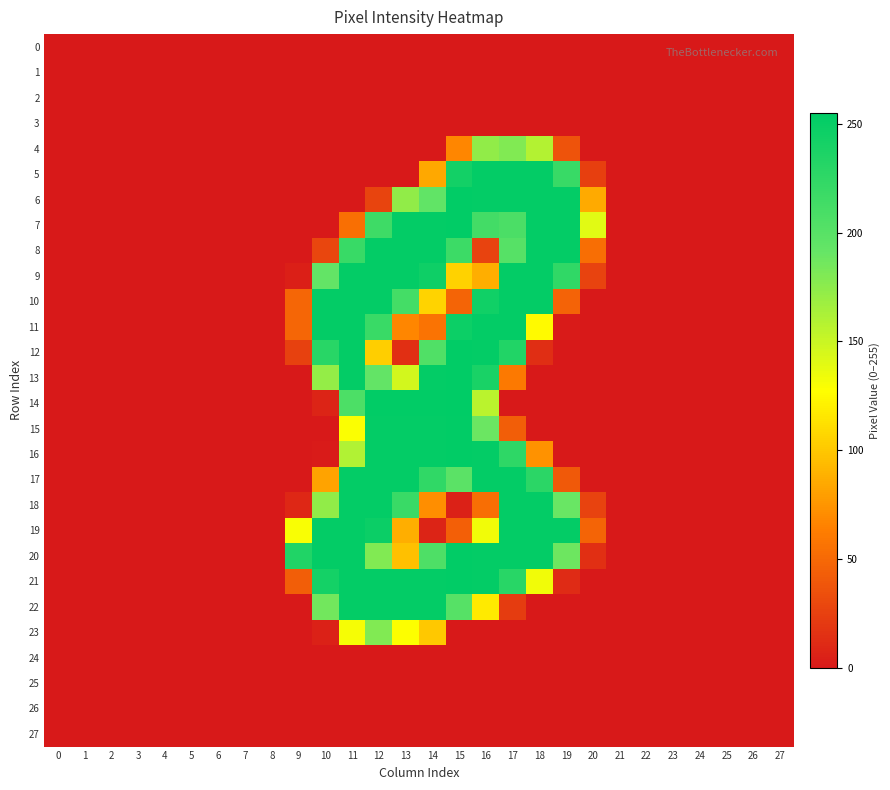

Reading left to right, what are all the values shown in this chart?

0: 0=0	1=0	2=0	3=0	4=0	5=0	6=0	7=0	8=0	9=0	10=0	11=0	12=0	13=0	14=0	15=0	16=0	17=0	18=0	19=0	20=0	21=0	22=0	23=0	24=0	25=0	26=0	27=0
1: 0=0	1=0	2=0	3=0	4=0	5=0	6=0	7=0	8=0	9=0	10=0	11=0	12=0	13=0	14=0	15=0	16=0	17=0	18=0	19=0	20=0	21=0	22=0	23=0	24=0	25=0	26=0	27=0
2: 0=0	1=0	2=0	3=0	4=0	5=0	6=0	7=0	8=0	9=0	10=0	11=0	12=0	13=0	14=0	15=0	16=0	17=0	18=0	19=0	20=0	21=0	22=0	23=0	24=0	25=0	26=0	27=0
3: 0=0	1=0	2=0	3=0	4=0	5=0	6=0	7=0	8=0	9=0	10=0	11=0	12=0	13=0	14=0	15=0	16=0	17=0	18=0	19=0	20=0	21=0	22=0	23=0	24=0	25=0	26=0	27=0
4: 0=0	1=0	2=0	3=0	4=0	5=0	6=0	7=0	8=0	9=0	10=0	11=0	12=0	13=0	14=0	15=67	16=173	17=180	18=159	19=36	20=0	21=0	22=0	23=0	24=0	25=0	26=0	27=0
5: 0=0	1=0	2=0	3=0	4=0	5=0	6=0	7=0	8=0	9=0	10=0	11=0	12=0	13=0	14=84	15=243	16=253	17=253	18=253	19=220	20=24	21=0	22=0	23=0	24=0	25=0	26=0	27=0
6: 0=0	1=0	2=0	3=0	4=0	5=0	6=0	7=0	8=0	9=0	10=0	11=0	12=27	13=173	14=194	15=254	16=253	17=253	18=253	19=253	20=85	21=0	22=0	23=0	24=0	25=0	26=0	27=0
7: 0=0	1=0	2=0	3=0	4=0	5=0	6=0	7=0	8=0	9=0	10=0	11=54	12=216	13=253	14=253	15=254	16=213	17=208	18=253	19=253	20=140	21=0	22=0	23=0	24=0	25=0	26=0	27=0
8: 0=0	1=0	2=0	3=0	4=0	5=0	6=0	7=0	8=0	9=0	10=28	11=220	12=253	13=253	14=253	15=217	16=26	17=201	18=253	19=253	20=53	21=0	22=0	23=0	24=0	25=0	26=0	27=0
9: 0=0	1=0	2=0	3=0	4=0	5=0	6=0	7=0	8=0	9=4	10=193	11=253	12=253	13=253	14=246	15=105	16=87	17=253	18=253	19=225	20=26	21=0	22=0	23=0	24=0	25=0	26=0	27=0
10: 0=0	1=0	2=0	3=0	4=0	5=0	6=0	7=0	8=0	9=48	10=253	11=253	12=253	13=212	14=106	15=47	16=245	17=253	18=253	19=46	20=0	21=0	22=0	23=0	24=0	25=0	26=0	27=0
11: 0=0	1=0	2=0	3=0	4=0	5=0	6=0	7=0	8=0	9=48	10=253	11=253	12=219	13=67	14=56	15=247	16=253	17=253	18=125	19=1	20=0	21=0	22=0	23=0	24=0	25=0	26=0	27=0
12: 0=0	1=0	2=0	3=0	4=0	5=0	6=0	7=0	8=0	9=25	10=230	11=253	12=103	13=14	14=205	15=254	16=253	17=234	18=13	19=0	20=0	21=0	22=0	23=0	24=0	25=0	26=0	27=0
13: 0=0	1=0	2=0	3=0	4=0	5=0	6=0	7=0	8=0	9=0	10=172	11=253	12=193	13=146	14=253	15=254	16=239	17=60	18=0	19=0	20=0	21=0	22=0	23=0	24=0	25=0	26=0	27=0
14: 0=0	1=0	2=0	3=0	4=0	5=0	6=0	7=0	8=0	9=0	10=7	11=207	12=254	13=254	14=254	15=255	16=156	17=0	18=0	19=0	20=0	21=0	22=0	23=0	24=0	25=0	26=0	27=0
15: 0=0	1=0	2=0	3=0	4=0	5=0	6=0	7=0	8=0	9=0	10=0	11=129	12=253	13=253	14=253	15=254	16=189	17=43	18=0	19=0	20=0	21=0	22=0	23=0	24=0	25=0	26=0	27=0
16: 0=0	1=0	2=0	3=0	4=0	5=0	6=0	7=0	8=0	9=0	10=1	11=160	12=253	13=253	14=253	15=254	16=253	17=226	18=73	19=0	20=0	21=0	22=0	23=0	24=0	25=0	26=0	27=0
17: 0=0	1=0	2=0	3=0	4=0	5=0	6=0	7=0	8=0	9=0	10=82	11=253	12=253	13=253	14=225	15=198	16=253	17=253	18=228	19=40	20=0	21=0	22=0	23=0	24=0	25=0	26=0	27=0
18: 0=0	1=0	2=0	3=0	4=0	5=0	6=0	7=0	8=0	9=9	10=173	11=253	12=253	13=219	14=71	15=5	16=53	17=253	18=253	19=190	20=26	21=0	22=0	23=0	24=0	25=0	26=0	27=0
19: 0=0	1=0	2=0	3=0	4=0	5=0	6=0	7=0	8=0	9=130	10=253	11=253	12=248	13=87	14=7	15=44	16=133	17=253	18=253	19=253	20=47	21=0	22=0	23=0	24=0	25=0	26=0	27=0
20: 0=0	1=0	2=0	3=0	4=0	5=0	6=0	7=0	8=0	9=235	10=253	11=253	12=180	13=96	14=206	15=254	16=253	17=253	18=253	19=188	20=14	21=0	22=0	23=0	24=0	25=0	26=0	27=0
21: 0=0	1=0	2=0	3=0	4=0	5=0	6=0	7=0	8=0	9=43	10=242	11=253	12=253	13=253	14=253	15=254	16=253	17=230	18=133	19=11	20=0	21=0	22=0	23=0	24=0	25=0	26=0	27=0
22: 0=0	1=0	2=0	3=0	4=0	5=0	6=0	7=0	8=0	9=0	10=186	11=253	12=253	13=253	14=253	15=201	16=117	17=22	18=0	19=0	20=0	21=0	22=0	23=0	24=0	25=0	26=0	27=0
23: 0=0	1=0	2=0	3=0	4=0	5=0	6=0	7=0	8=0	9=0	10=5	11=131	12=180	13=128	14=100	15=0	16=0	17=0	18=0	19=0	20=0	21=0	22=0	23=0	24=0	25=0	26=0	27=0
24: 0=0	1=0	2=0	3=0	4=0	5=0	6=0	7=0	8=0	9=0	10=0	11=0	12=0	13=0	14=0	15=0	16=0	17=0	18=0	19=0	20=0	21=0	22=0	23=0	24=0	25=0	26=0	27=0
25: 0=0	1=0	2=0	3=0	4=0	5=0	6=0	7=0	8=0	9=0	10=0	11=0	12=0	13=0	14=0	15=0	16=0	17=0	18=0	19=0	20=0	21=0	22=0	23=0	24=0	25=0	26=0	27=0
26: 0=0	1=0	2=0	3=0	4=0	5=0	6=0	7=0	8=0	9=0	10=0	11=0	12=0	13=0	14=0	15=0	16=0	17=0	18=0	19=0	20=0	21=0	22=0	23=0	24=0	25=0	26=0	27=0
27: 0=0	1=0	2=0	3=0	4=0	5=0	6=0	7=0	8=0	9=0	10=0	11=0	12=0	13=0	14=0	15=0	16=0	17=0	18=0	19=0	20=0	21=0	22=0	23=0	24=0	25=0	26=0	27=0